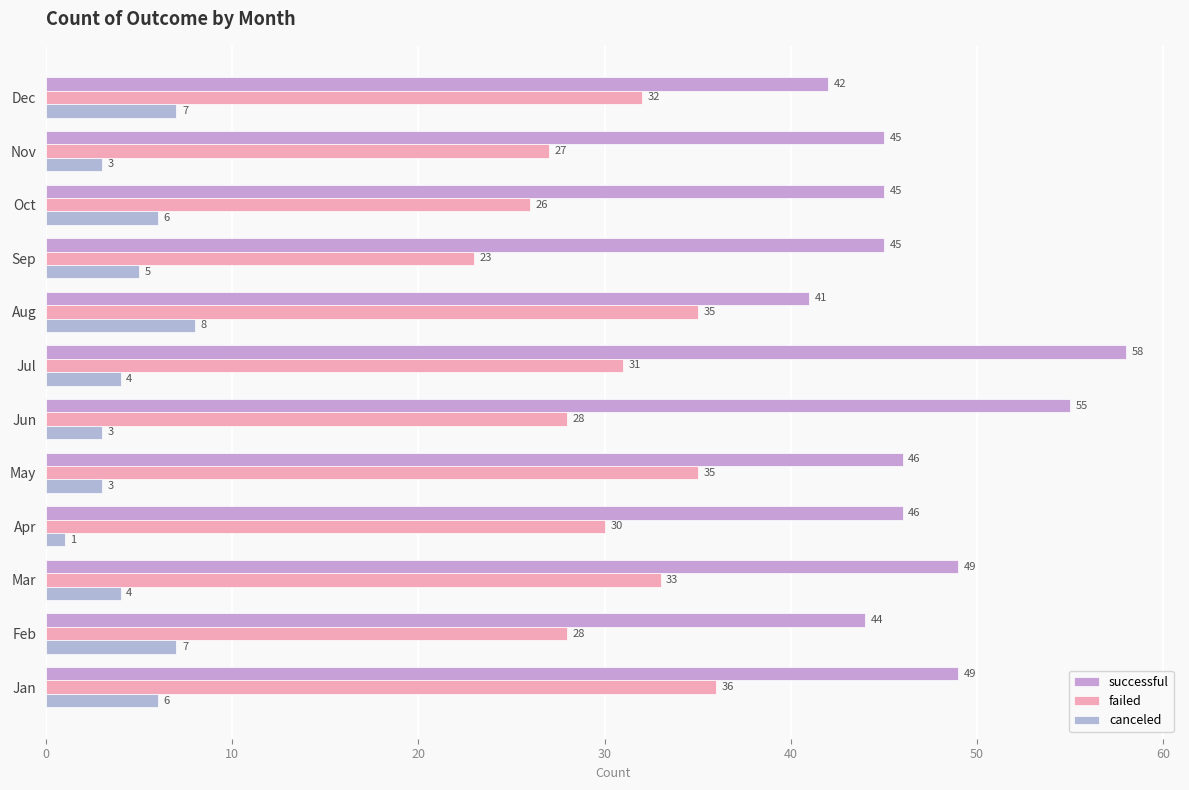

What is the difference between the second highest and second lowest values in the successful series?

13